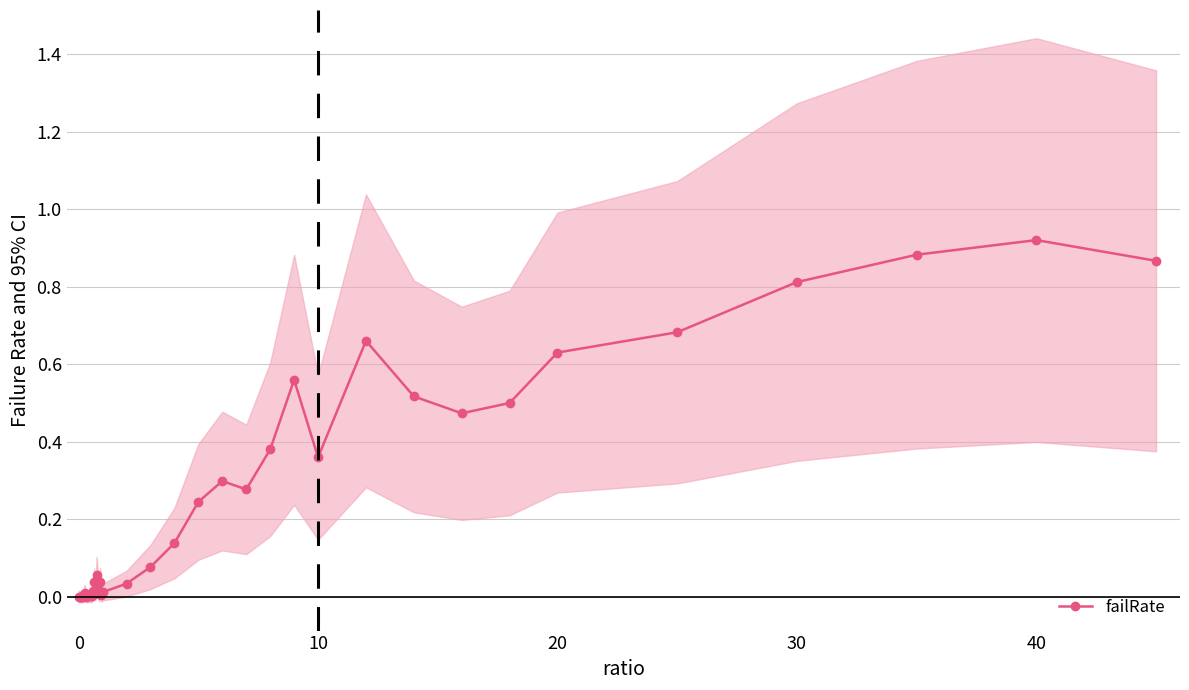

Which category has the highest value in the failRate series?

40